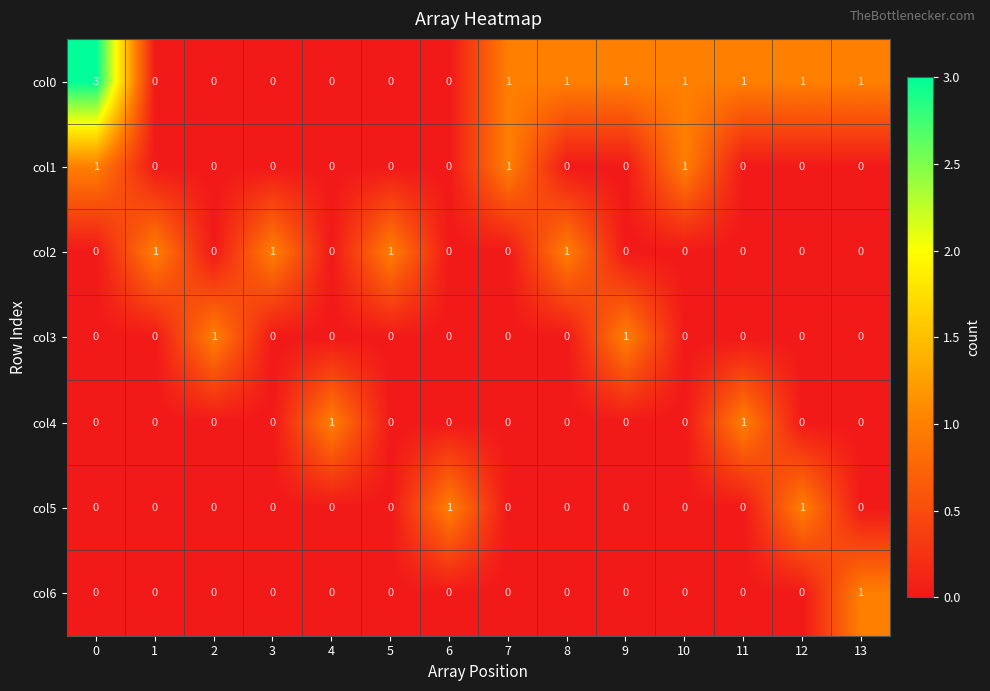

Is the value of col3 at 7 greater than the value of col5 at 6?

No